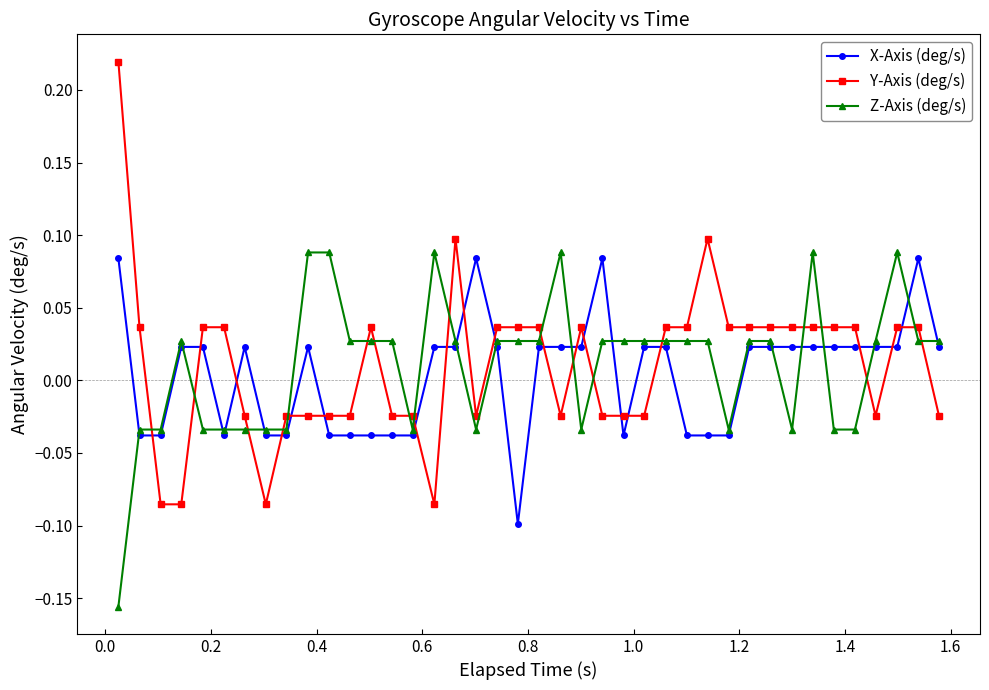

Which series has the widest spread of values?

Y-Axis (deg/s)